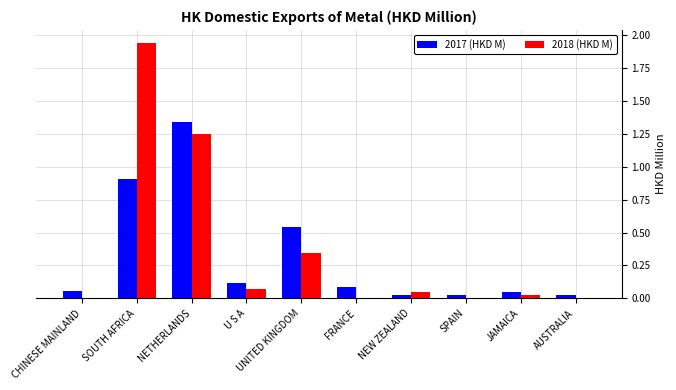

What is the sum of all 2018 (HKD M) values?

3.7